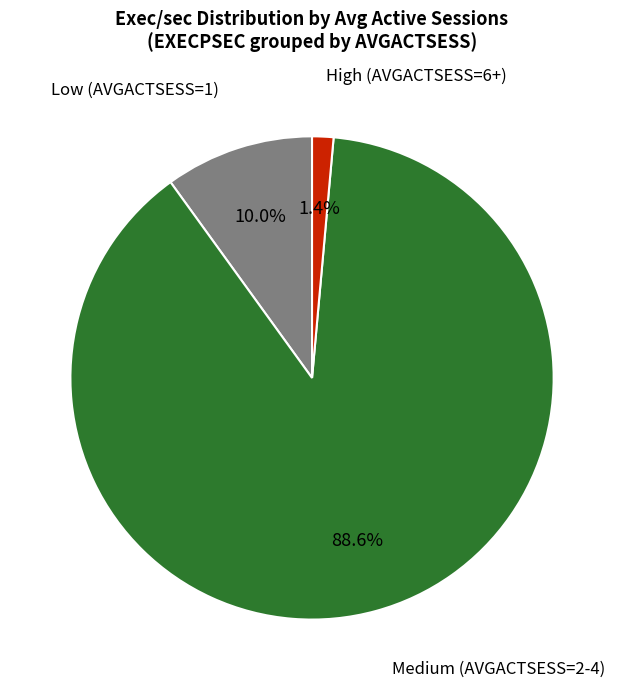

Which category has the smallest portion of the pie?

High (AVGACTSESS=6+)